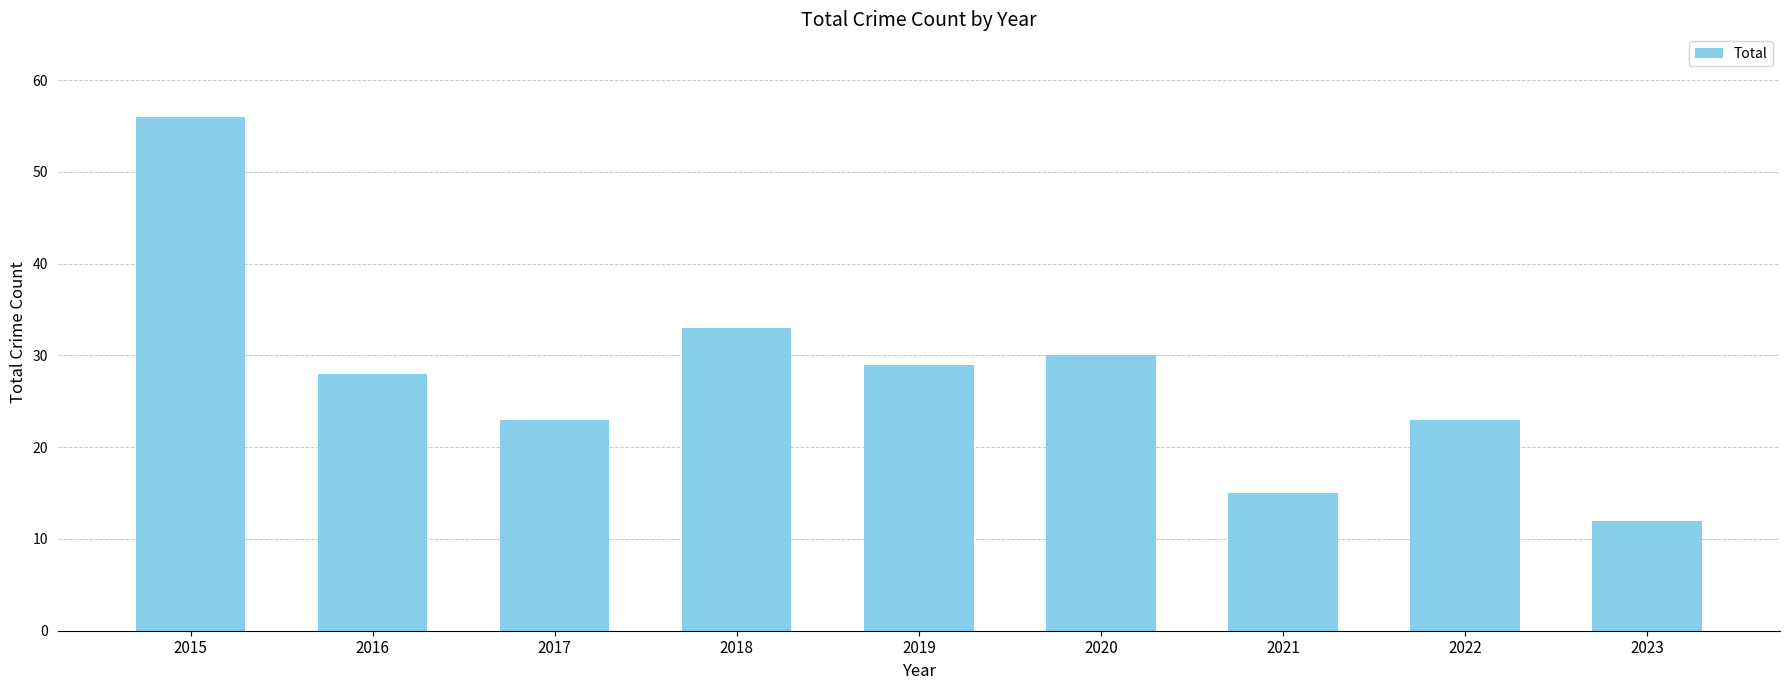

The value at 2017 is 23. True or false?

True